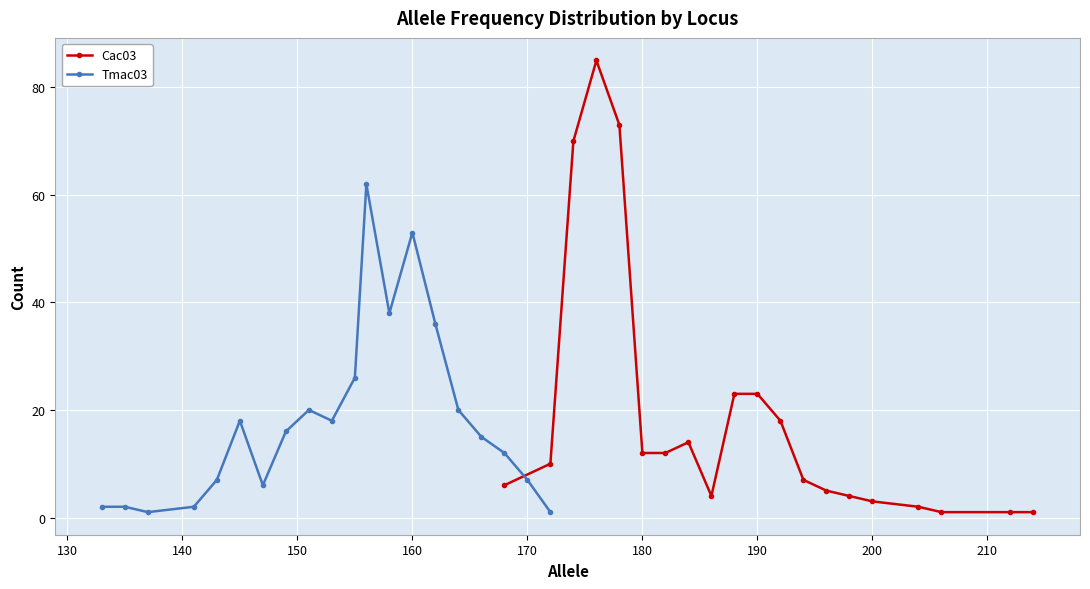

True or false: Tmac03 and Cac03 cross at least once.

True